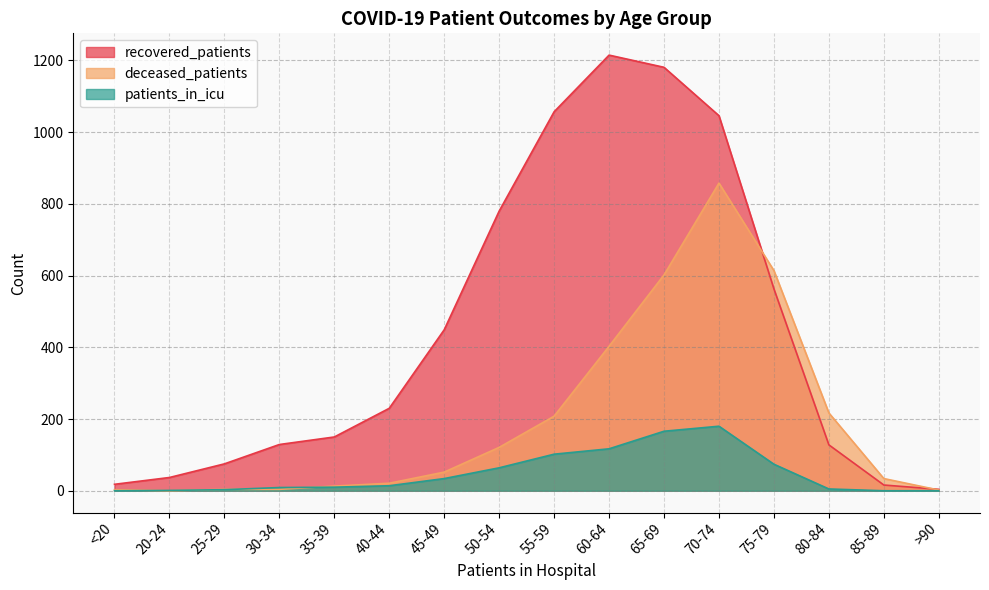

At which category is the sum across all series the highest?

70-74